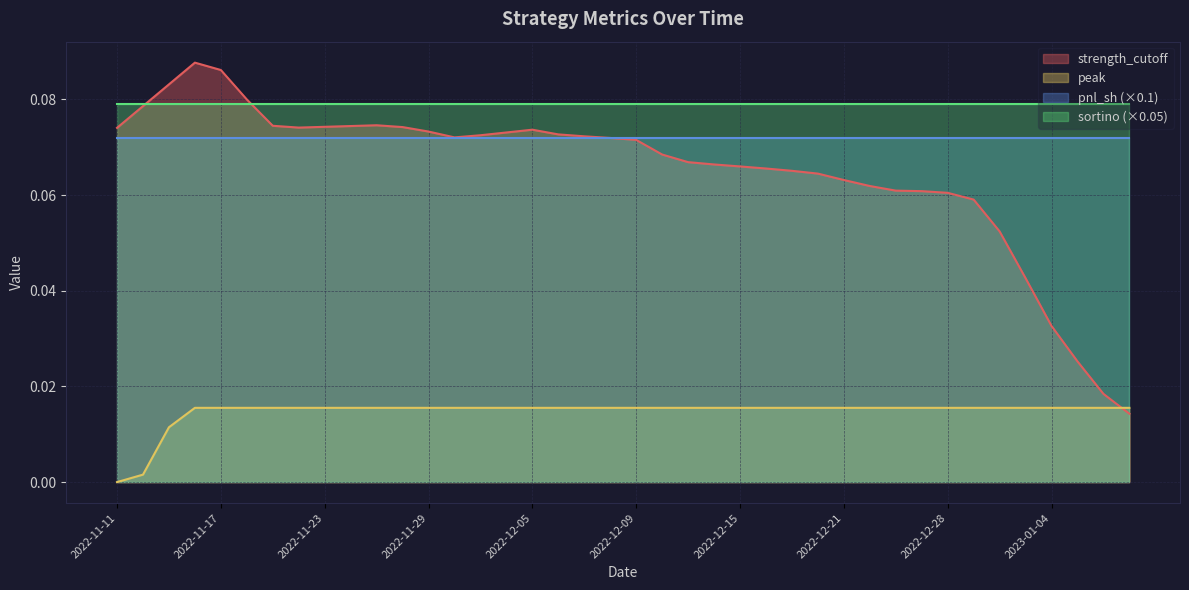

Which category has the highest value in the peak series?

2022-11-16